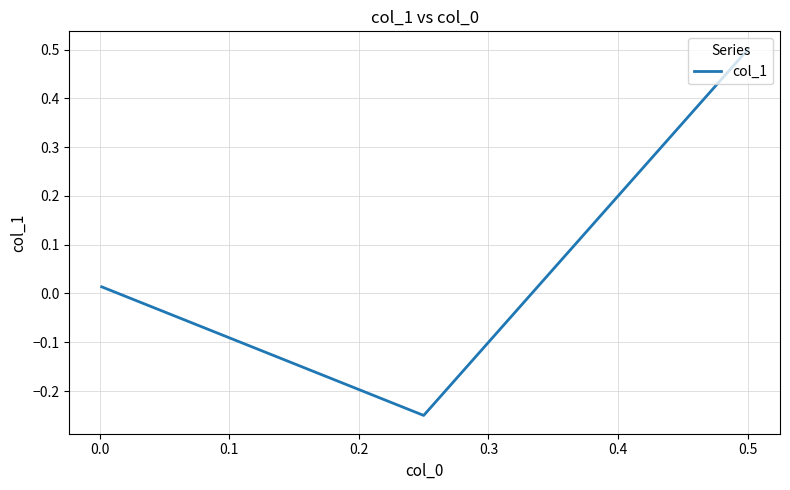

Count the number of categories in the chart.

3